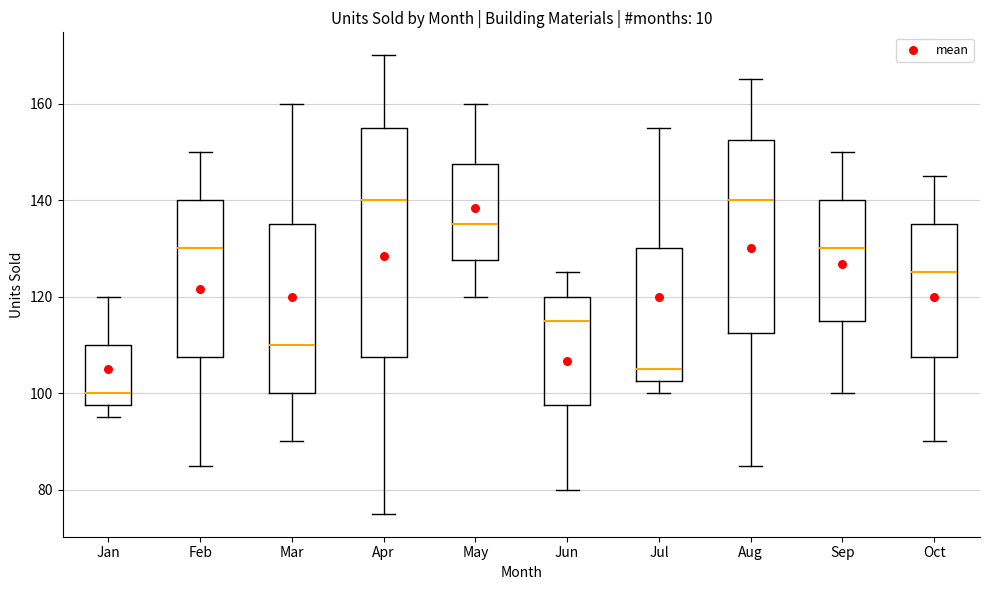

Reading left to right, read every box against the y-axis: the position of its median line, the range the box covers, and the ends of its whiskers. The values are not printed on the chart, so give them approximately, as read against the axis.

Jan: median 100, box 98 to 110, whiskers 96 to 120
Feb: median 130, box 108 to 140, whiskers 86 to 150
Mar: median 110, box 100 to 136, whiskers 90 to 160
Apr: median 140, box 108 to 156, whiskers 76 to 170
May: median 136, box 128 to 148, whiskers 120 to 160
Jun: median 116, box 98 to 120, whiskers 80 to 126
Jul: median 106, box 102 to 130, whiskers 100 to 156
Aug: median 140, box 112 to 152, whiskers 86 to 166
Sep: median 130, box 116 to 140, whiskers 100 to 150
Oct: median 126, box 108 to 136, whiskers 90 to 146